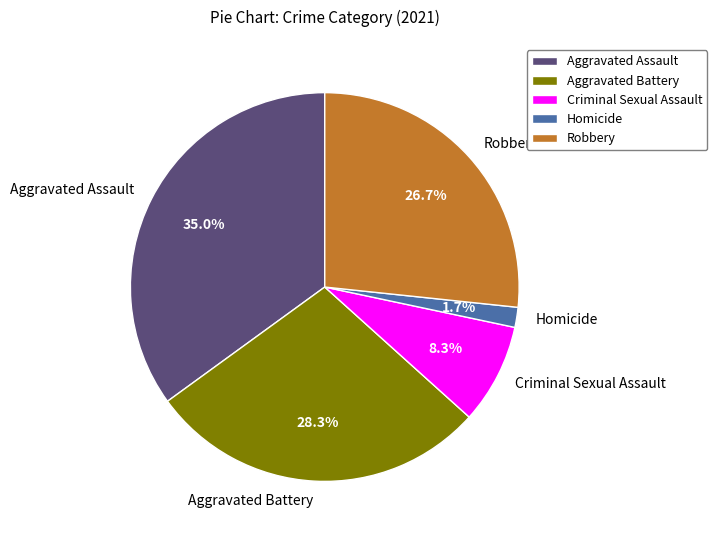

Is Criminal Sexual Assault the majority of the pie?

No